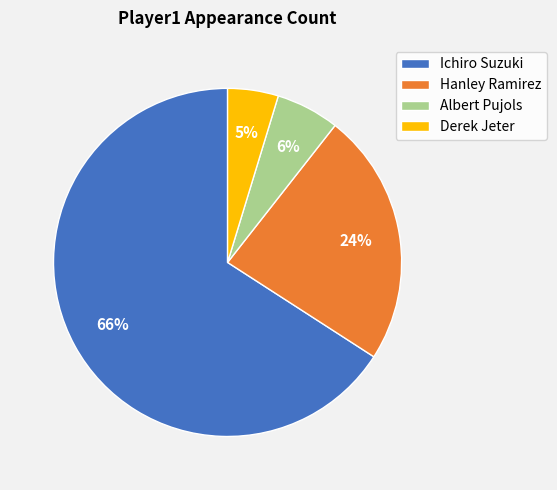

Do Derek Jeter and Hanley Ramirez together represent more than half of the pie?

No